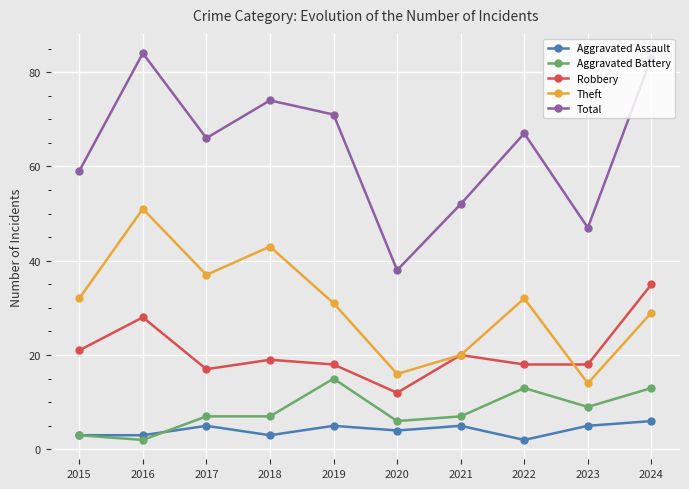

True or false: Theft has a value of 32 at 2015.

True